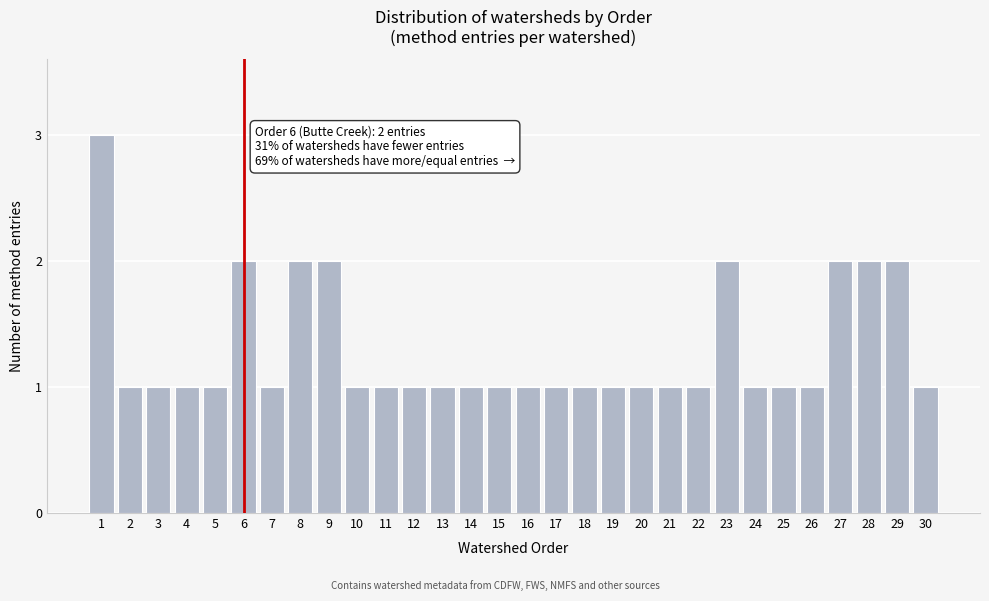

Reading left to right, extract all data points from this chart.

3	1	1	1	1	2	1	2	2	1	1	1	1	1	1	1	1	1	1	1	1	1	2	1	1	1	2	2	2	1